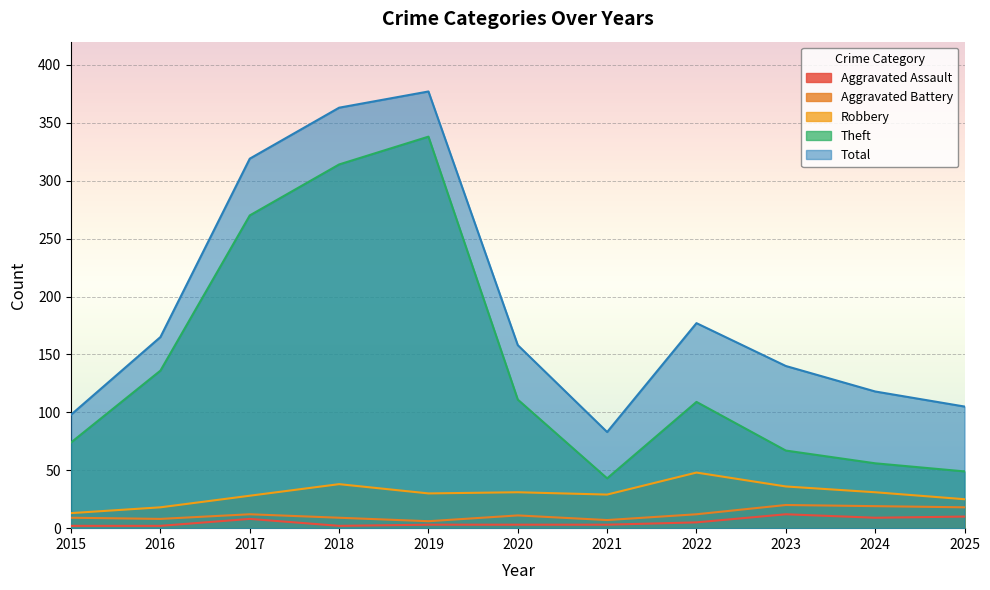

Which series has the widest spread of values?

Theft